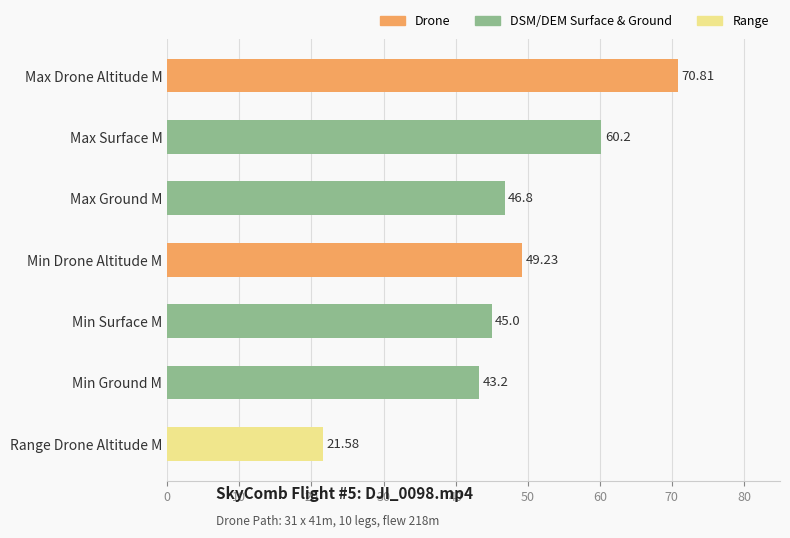

Reading left to right, what are all the values shown in this chart?

70.8	60.2	46.8	49.2	45.0	43.2	21.6